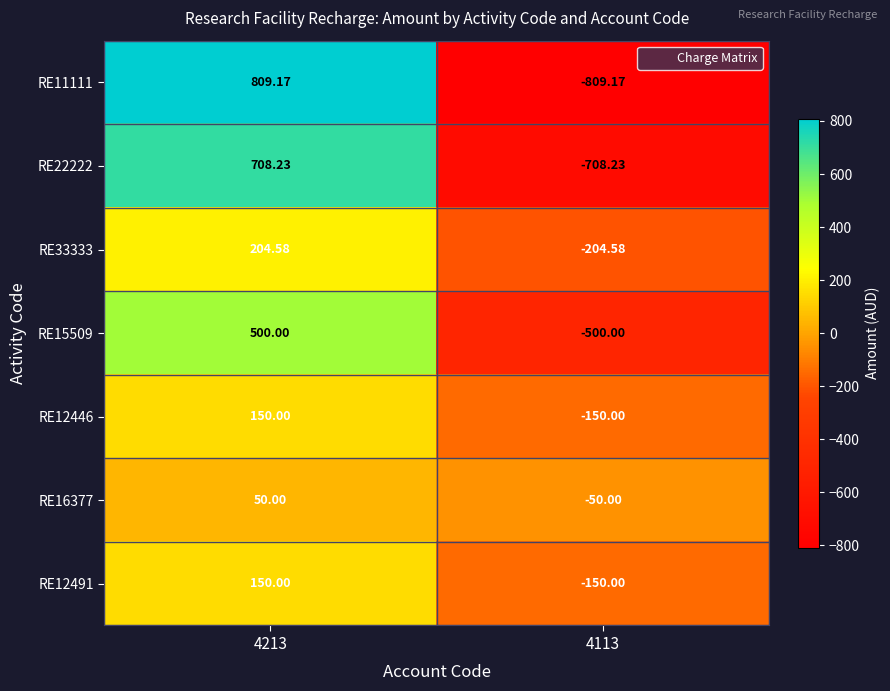

Is the value of RE12491 at 4213 greater than the value of RE15509 at 4213?

No